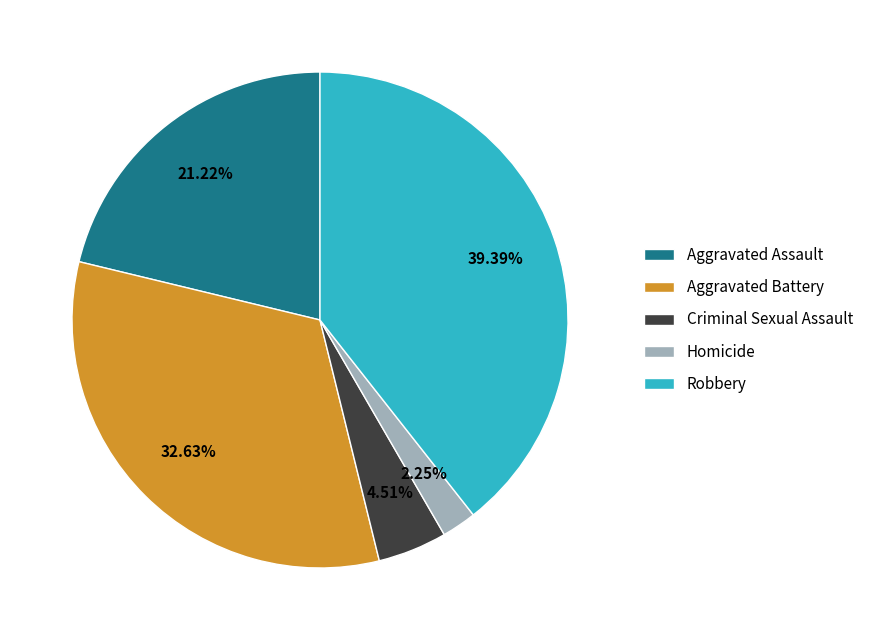

How many segments does this pie chart have?

5